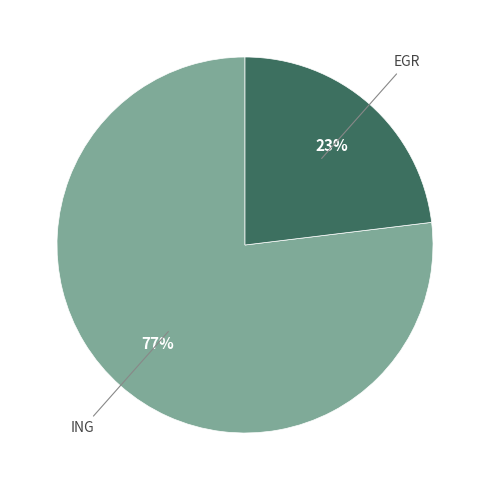

What is the total percentage of EGR and ING?

100.0%